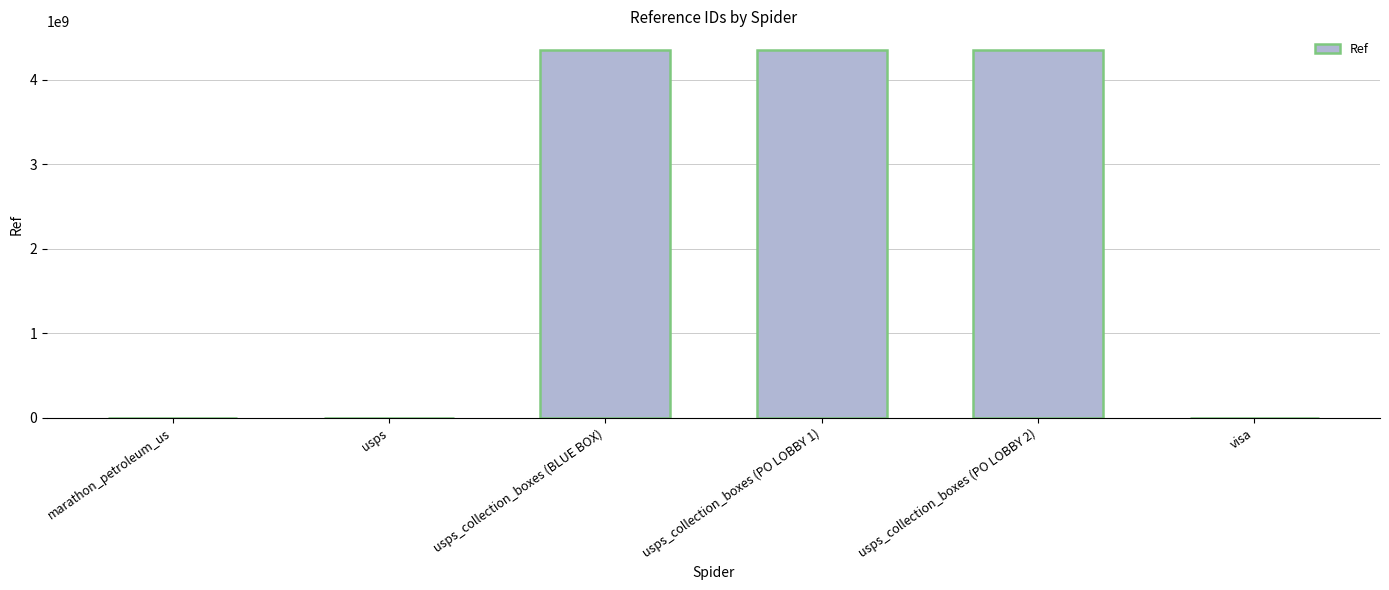

The chart shows a value of 1371275 at usps. True or false?

True